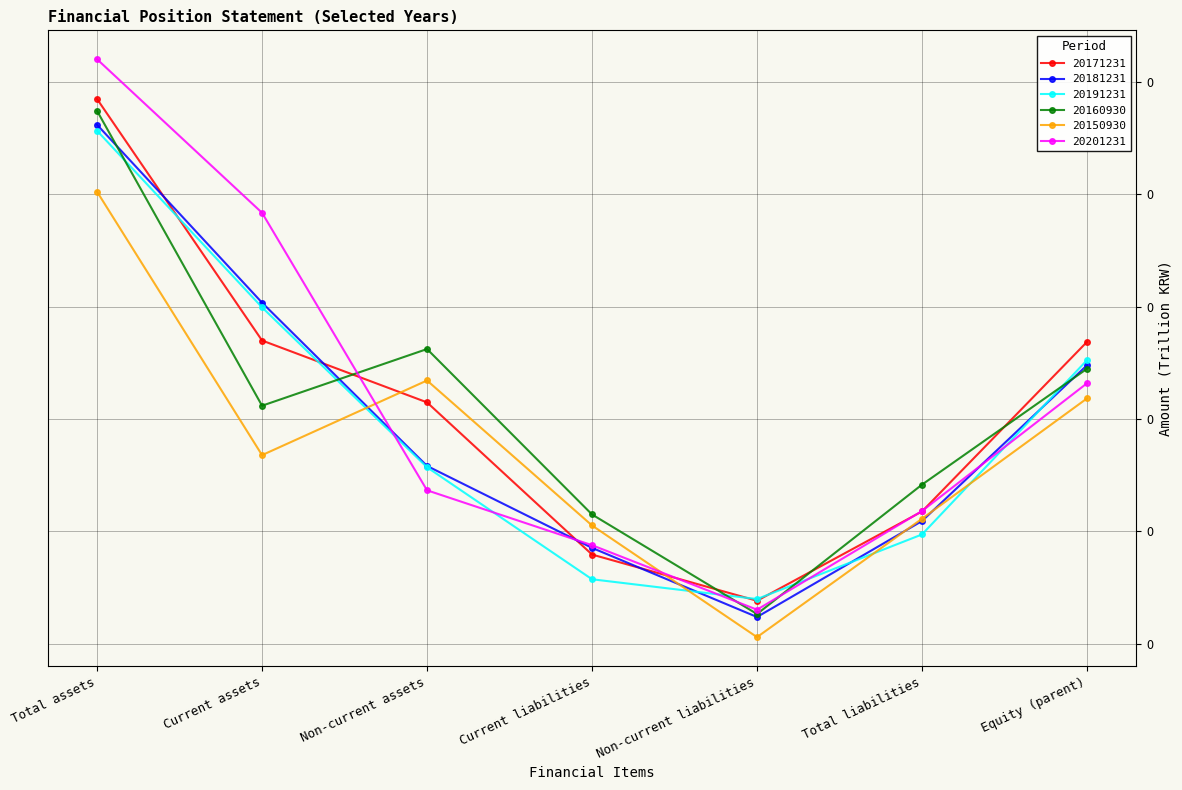

Is it true that 20201231 equals 0.1 at Total liabilities?

True